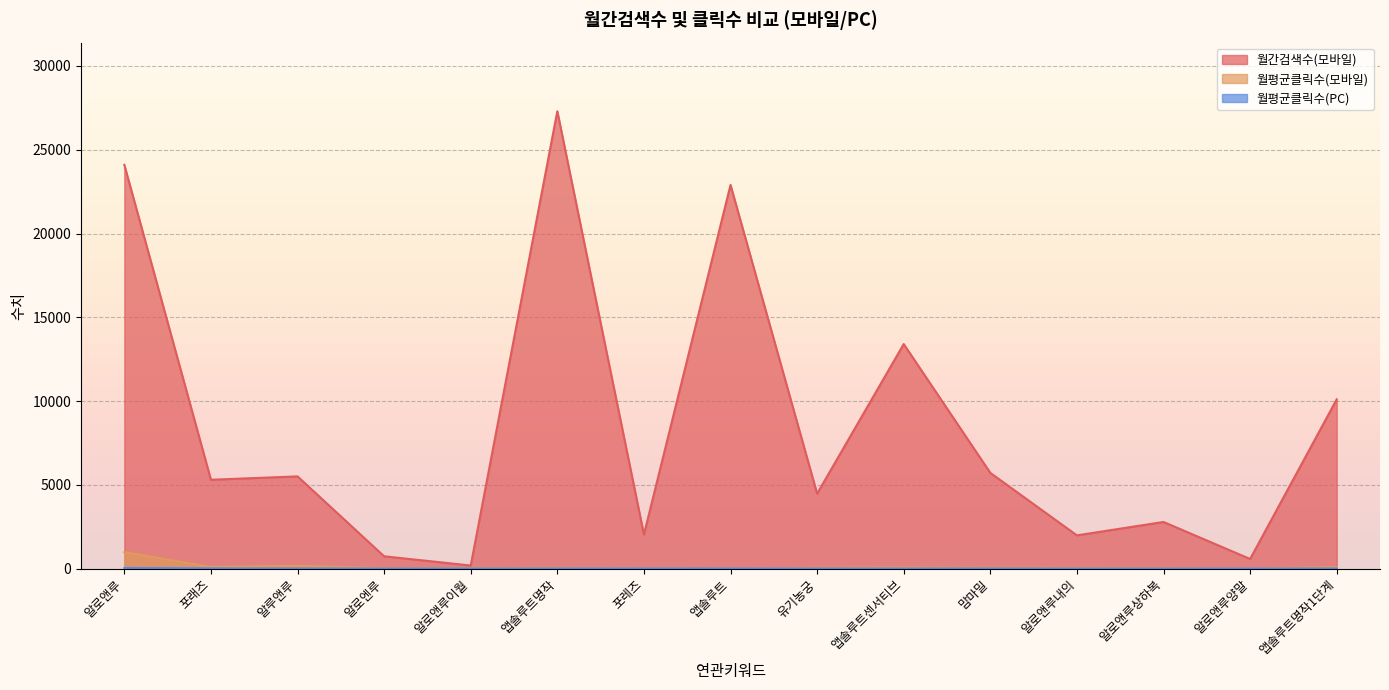

True or false: 월평균클릭수(PC) and 월간검색수(모바일) cross at least once.

False